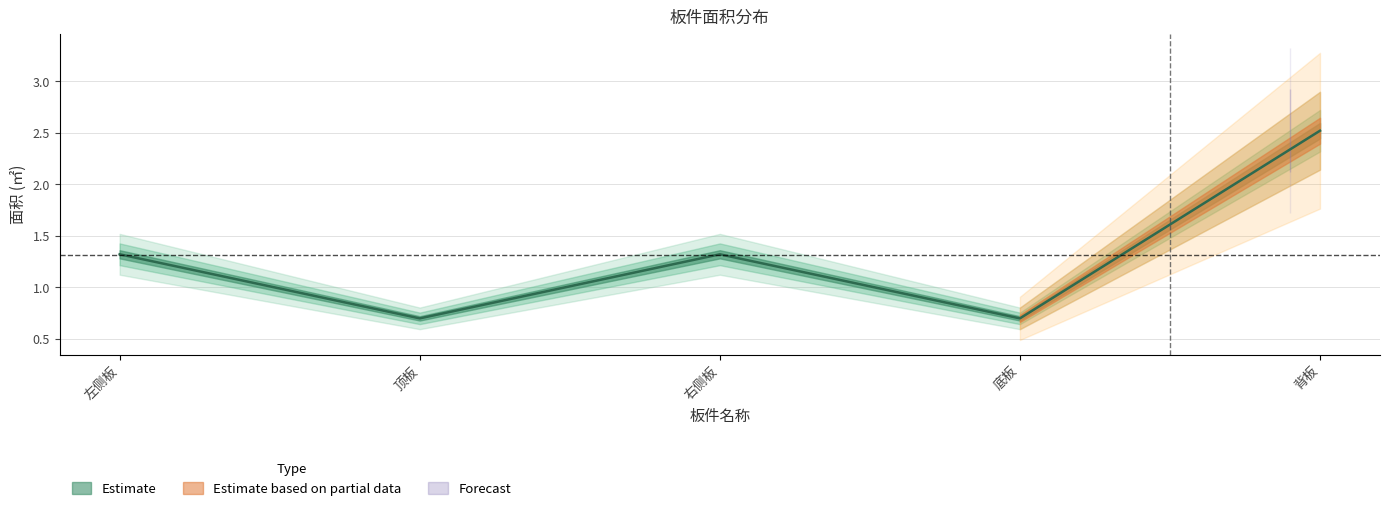

How many data points in Estimate are above 1?

3